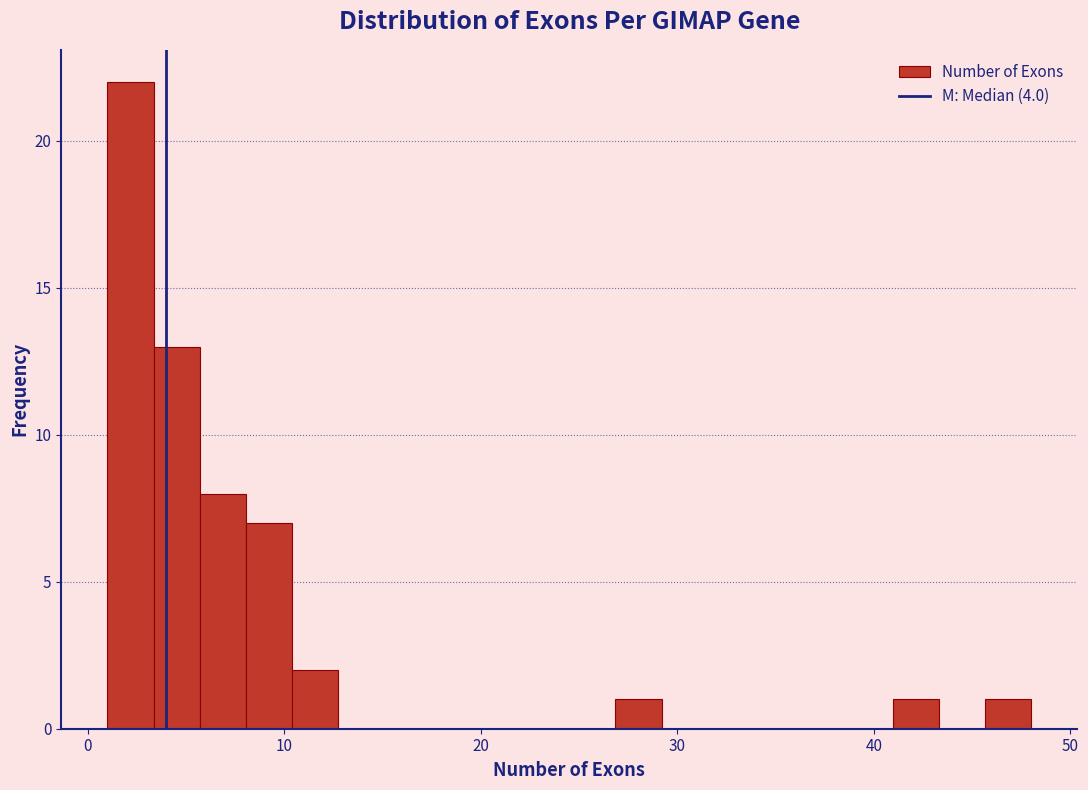

Read against the x-axis, roughly where is the centre of the tallest bar?

2